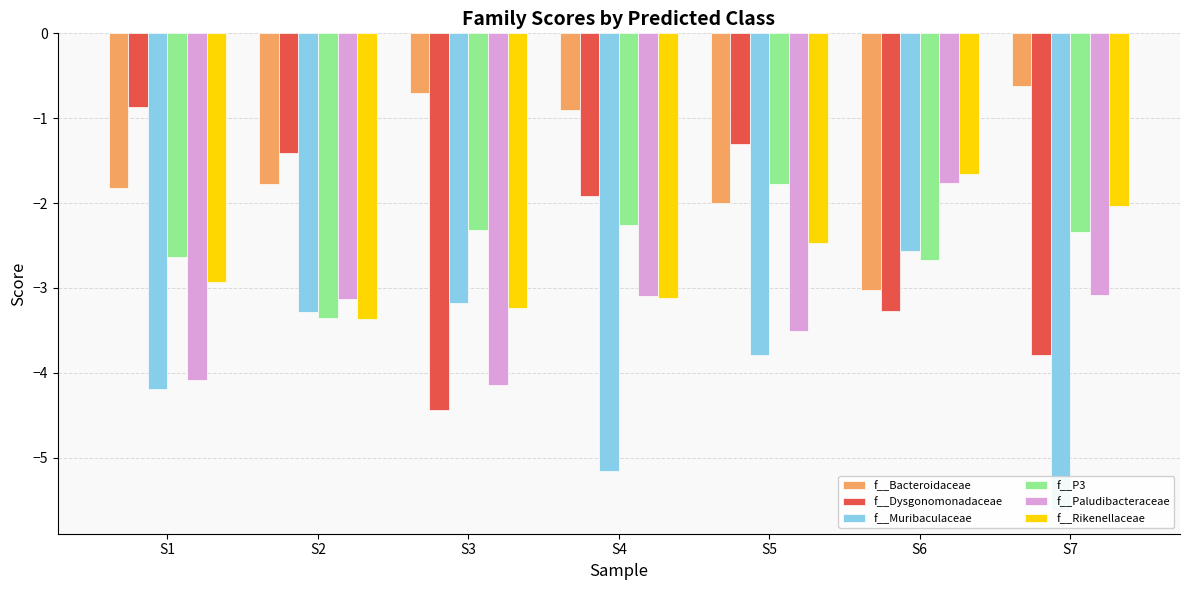

At which category does the chart reach its peak across all series?

S7